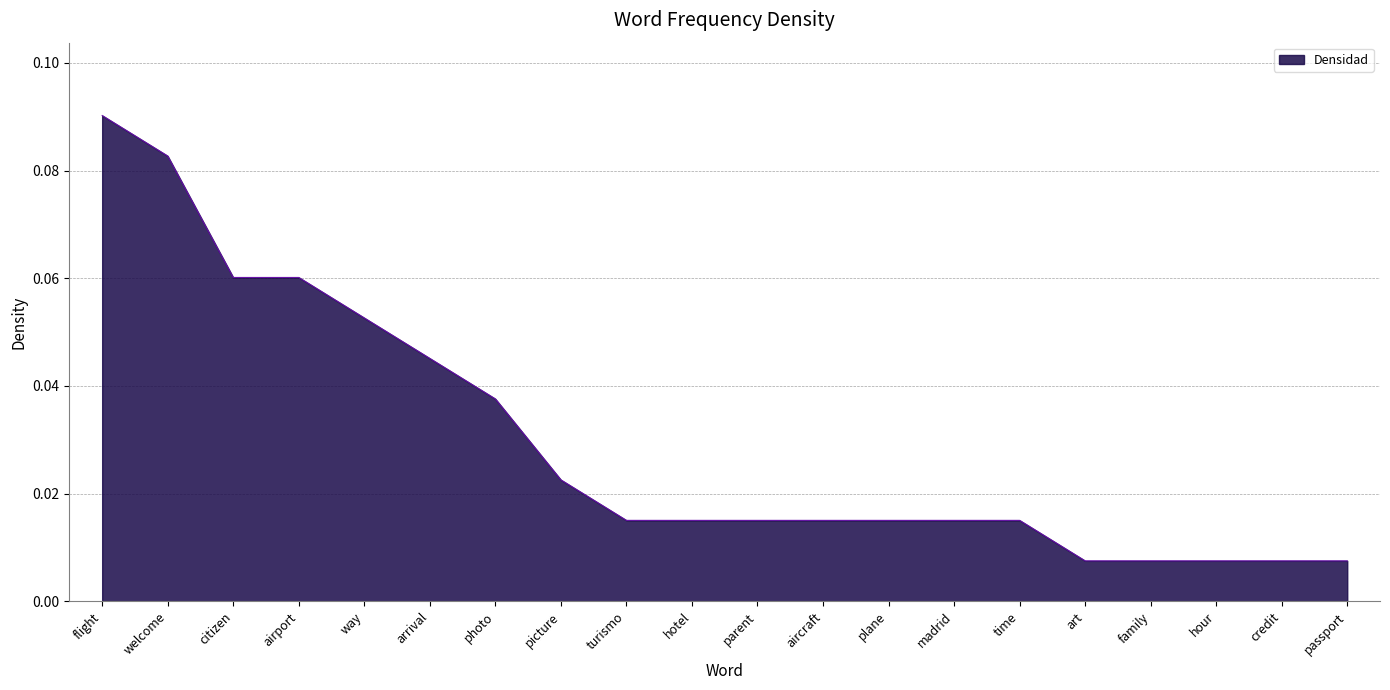

What position from the left is airport?

4